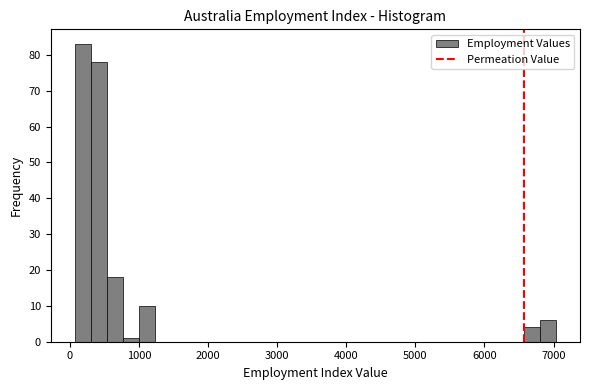

Read against the x-axis, roughly where is the centre of the tallest bar?

200